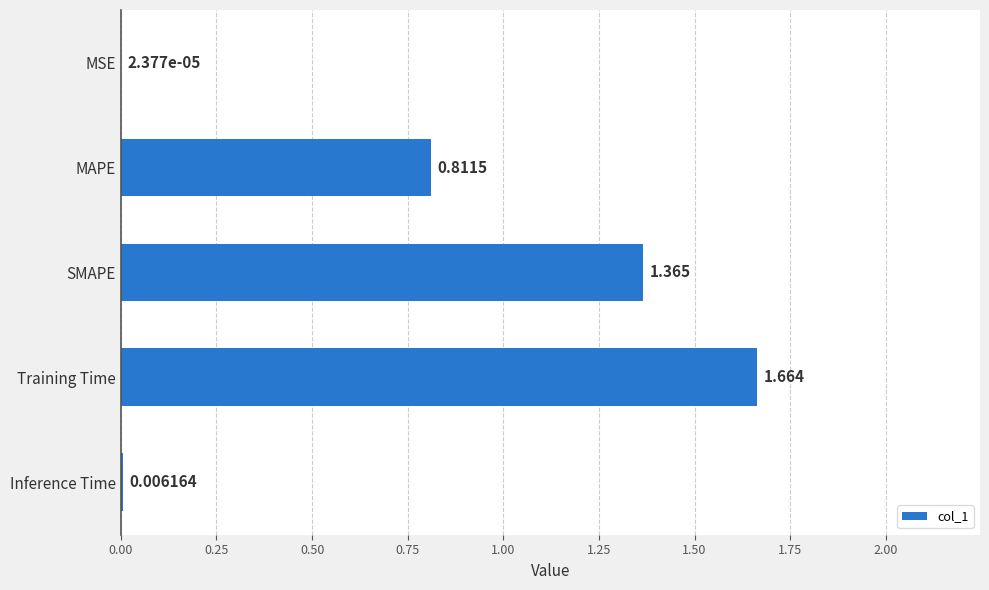

Which has a higher value, Training Time or Inference Time?

Training Time